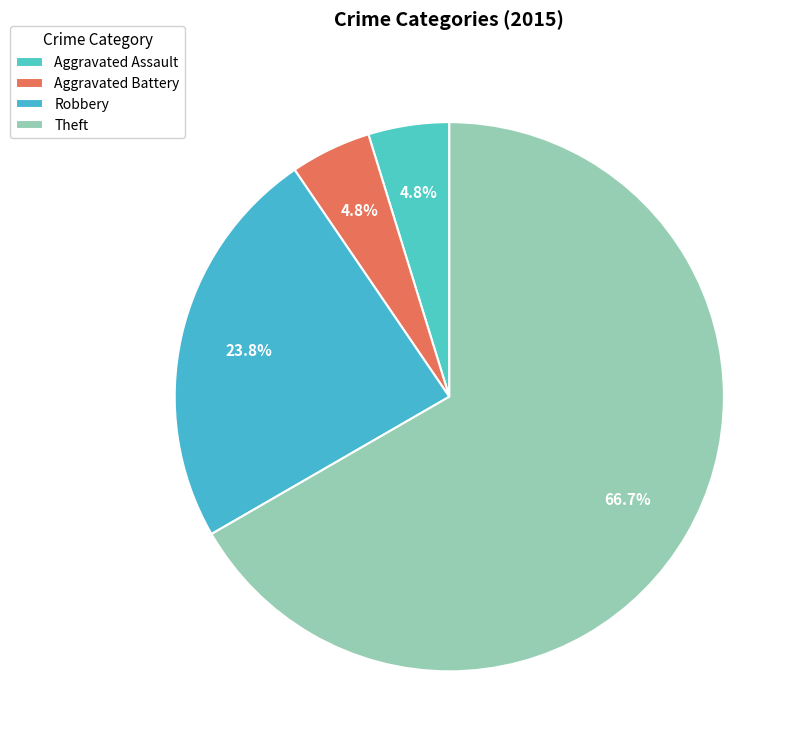

To the nearest percent, what is the combined percentage of Theft and Aggravated Battery?

71%